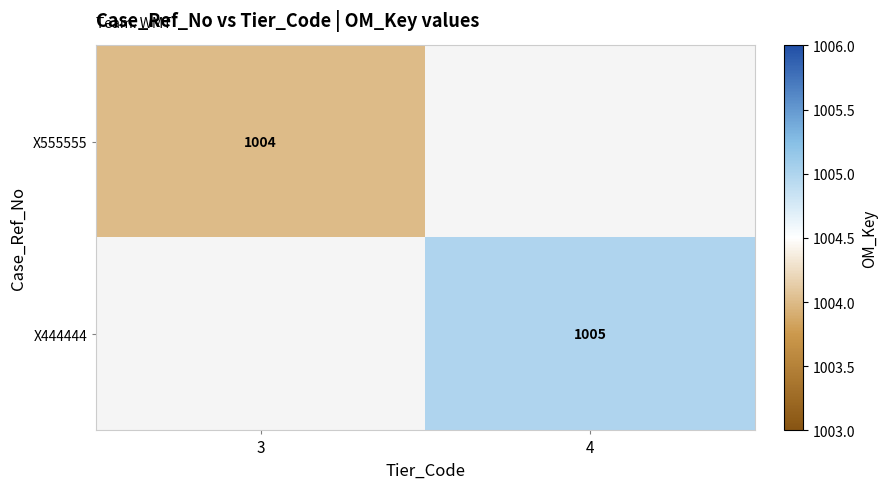

Between 3 and 4, which is larger?

4